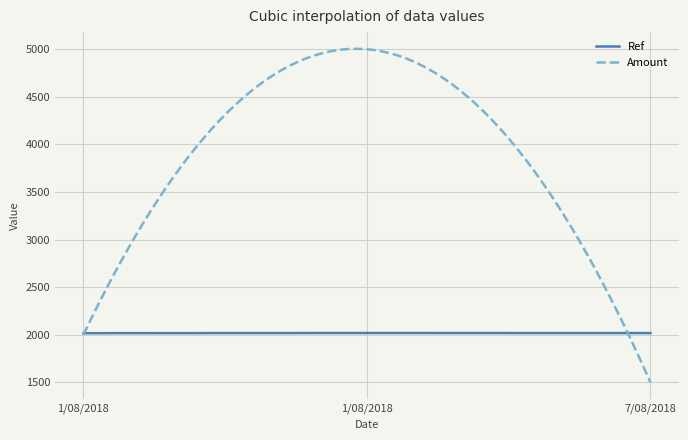

Which series has the widest spread of values?

Amount